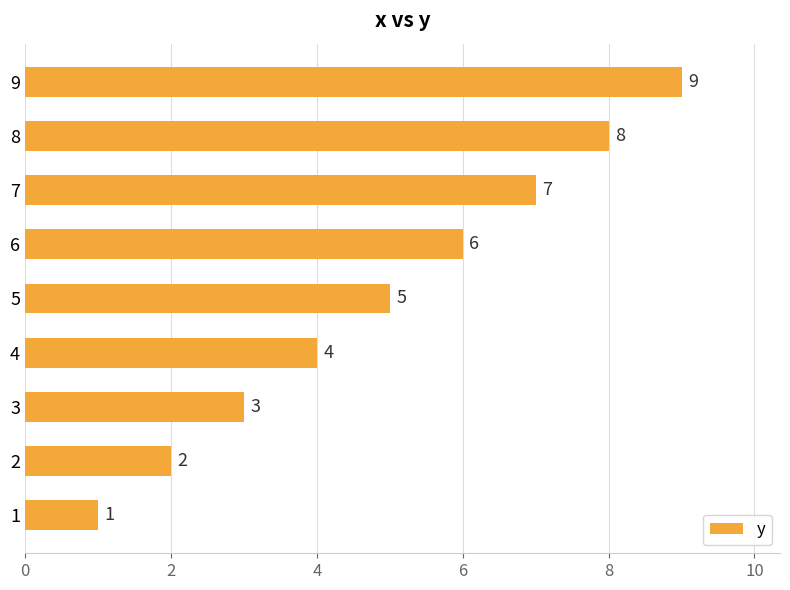

How many data points are less than 5?

4